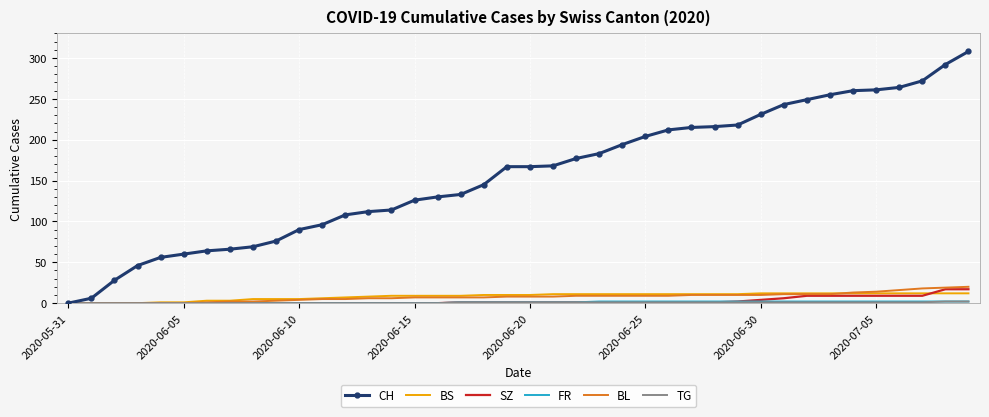

Which series has the largest total across all categories?

CH